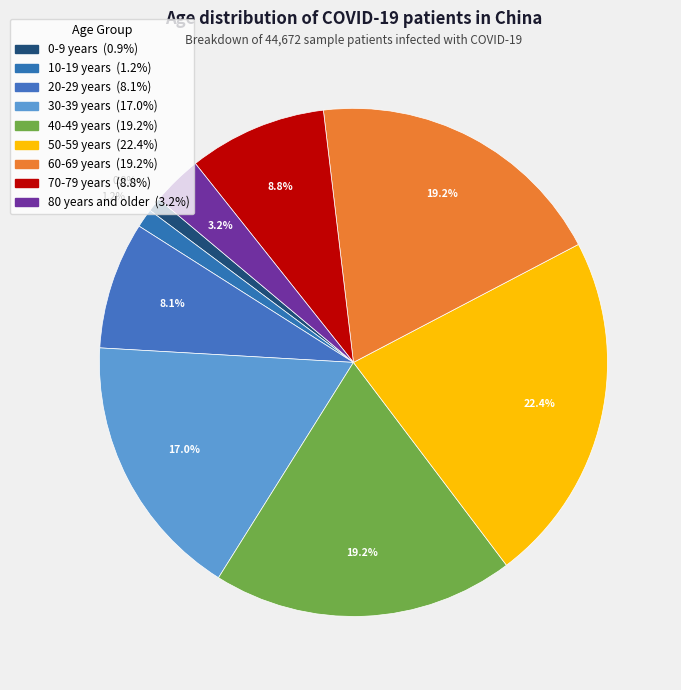

How many slices are in this pie chart?

9